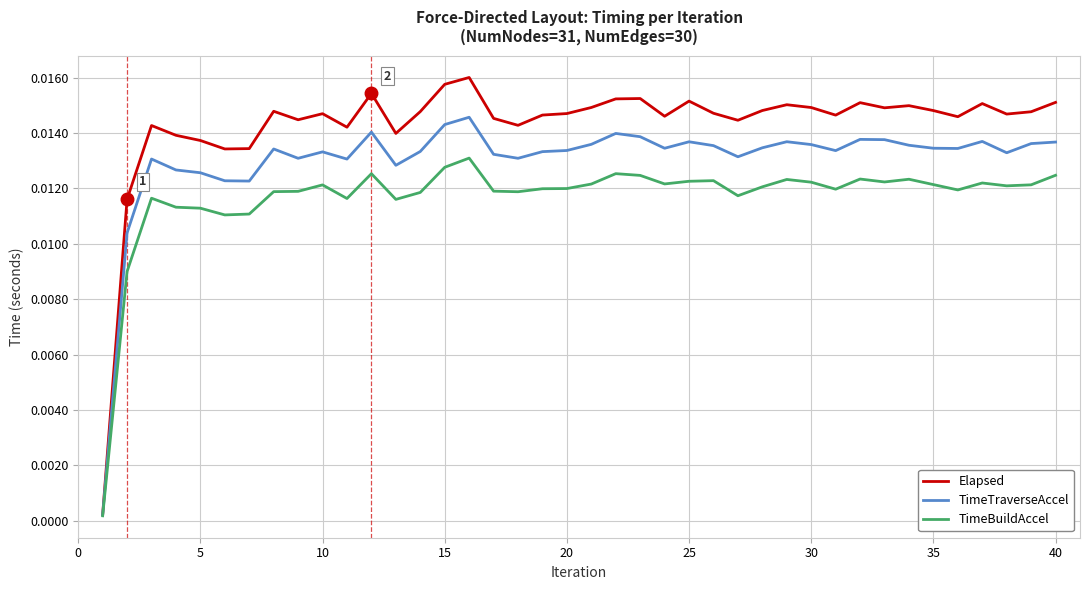

Which series has the largest range (max minus min)?

Elapsed